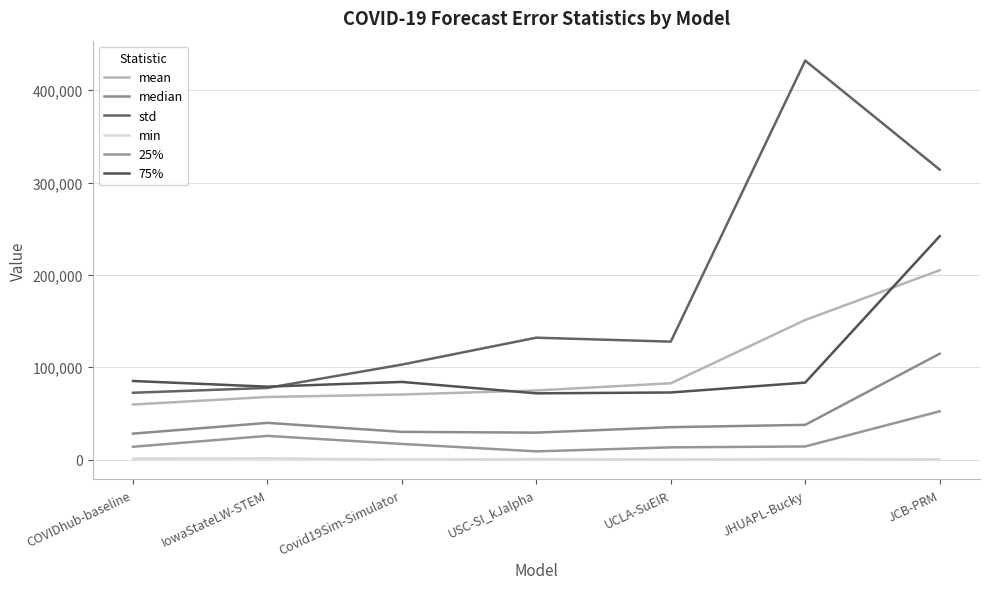

Which series has the largest range (max minus min)?

std